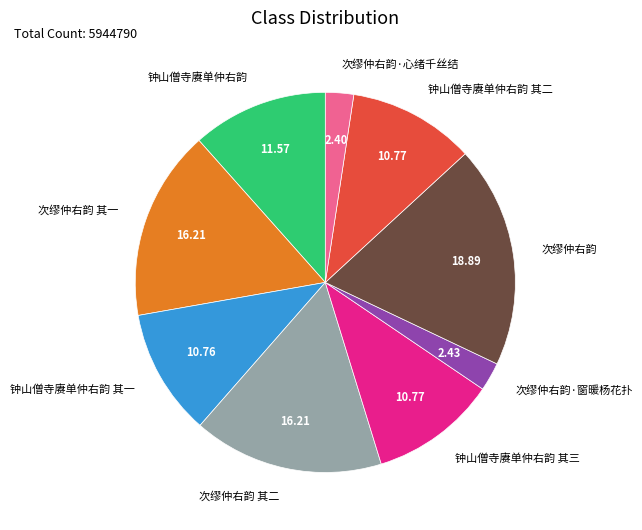

True or false: 次缪仲右韵·心绪千丝结 accounts for 2% of the total.

True